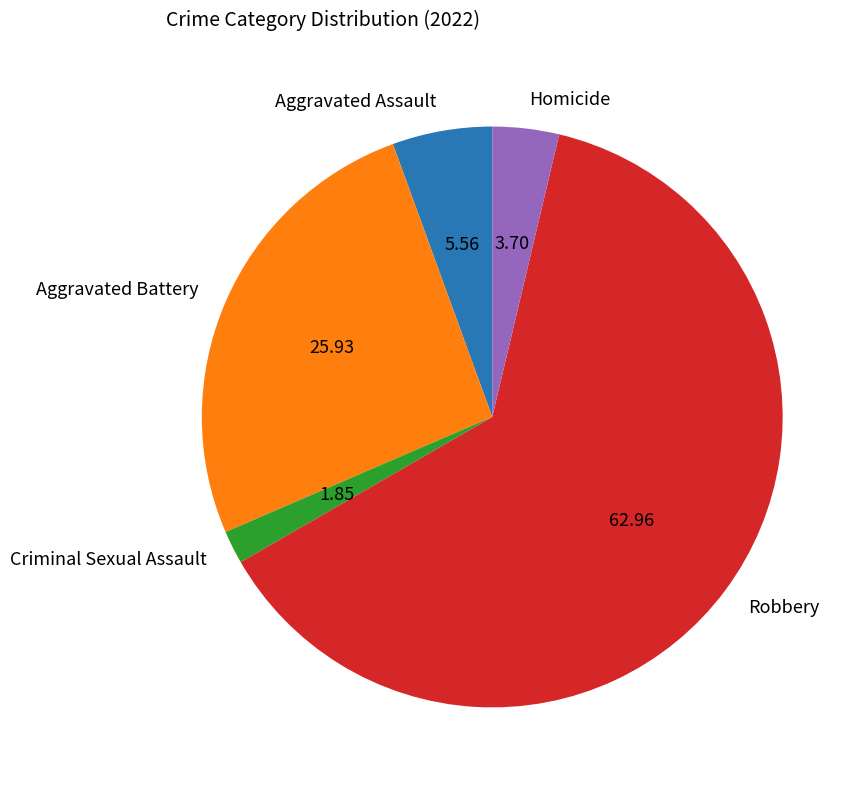

Approximately how many times larger is the value at Criminal Sexual Assault compared to Aggravated Assault?

0.3